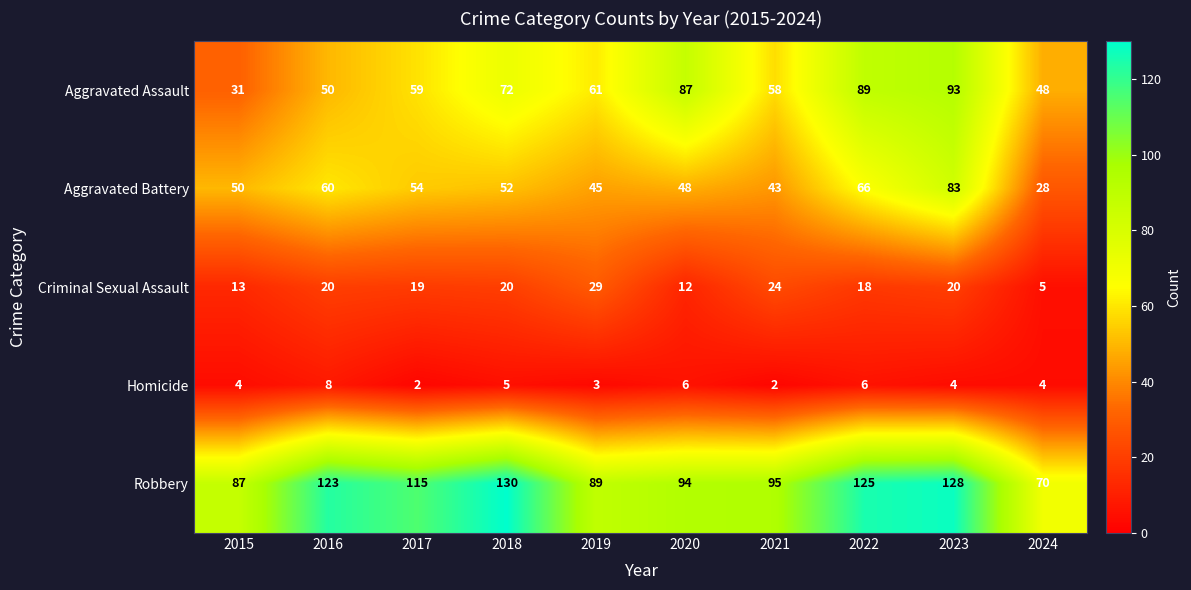

List the series in order of their peak value, highest first.

Robbery, Aggravated Assault, Aggravated Battery, Criminal Sexual Assault, Homicide